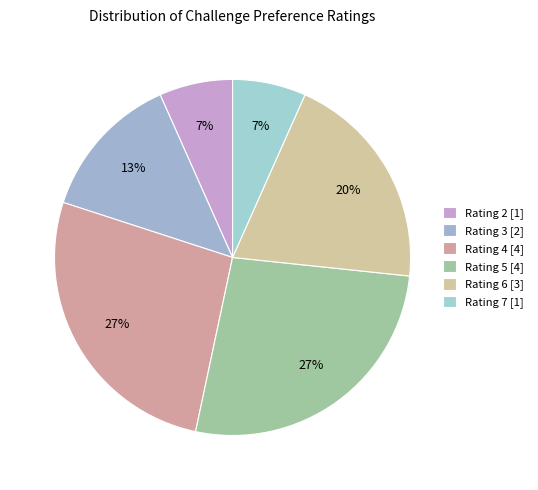

Which category has the smallest portion of the pie?

2